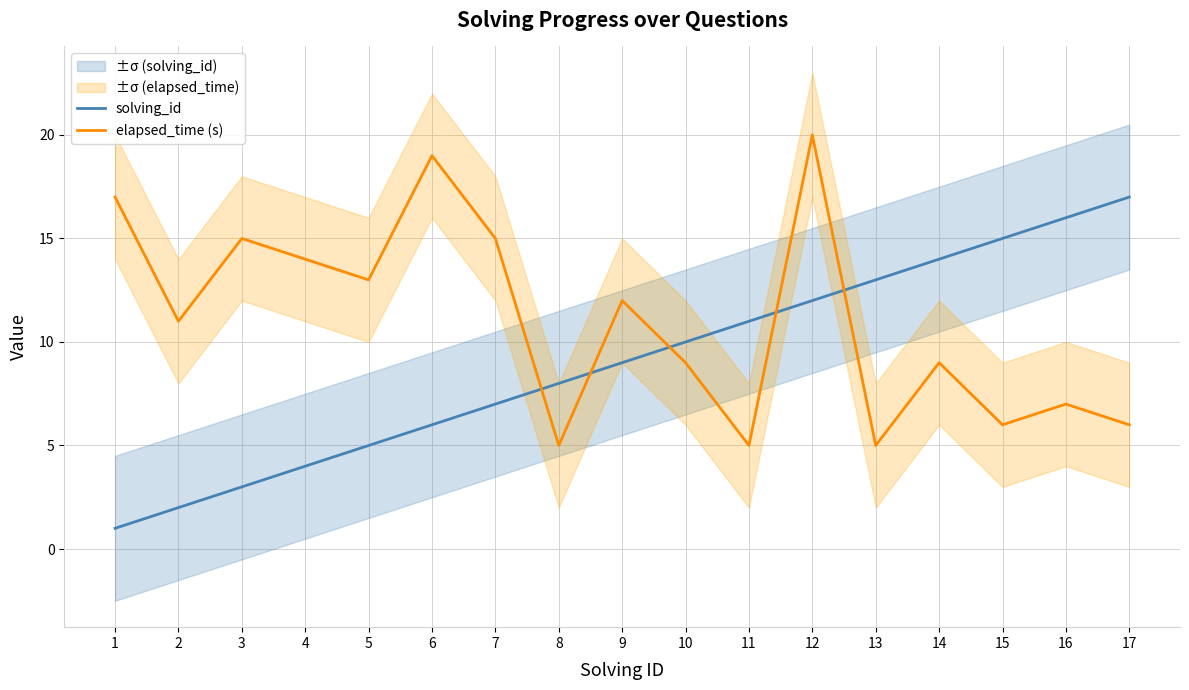

The elapsed_time (s) series shows 13 at 14. True or false?

False